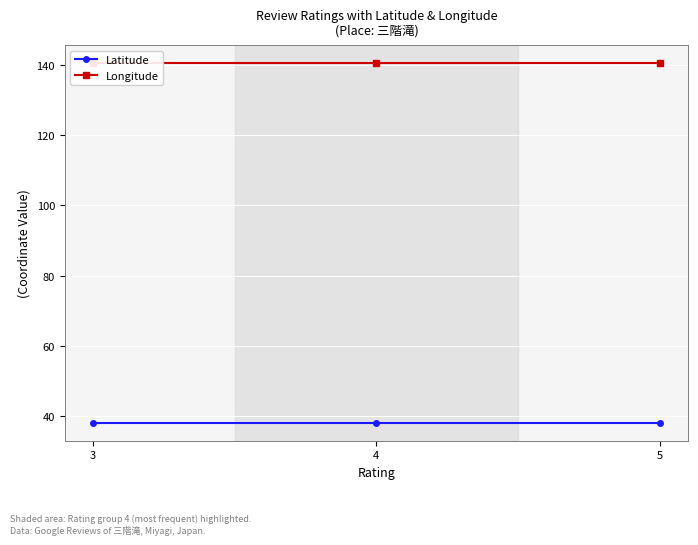

At how many categories does at least one series exceed 89?

3